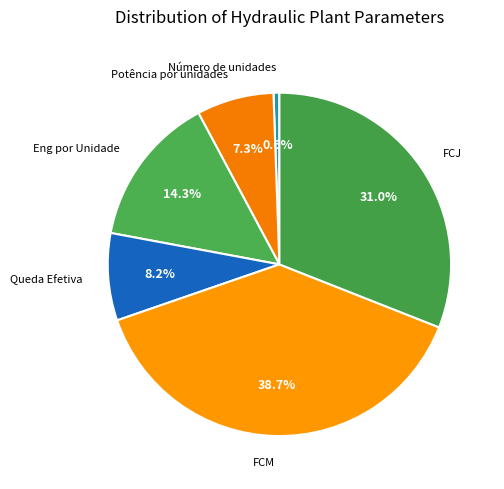

To the nearest percent, what portion does Eng por Unidade represent?

14%